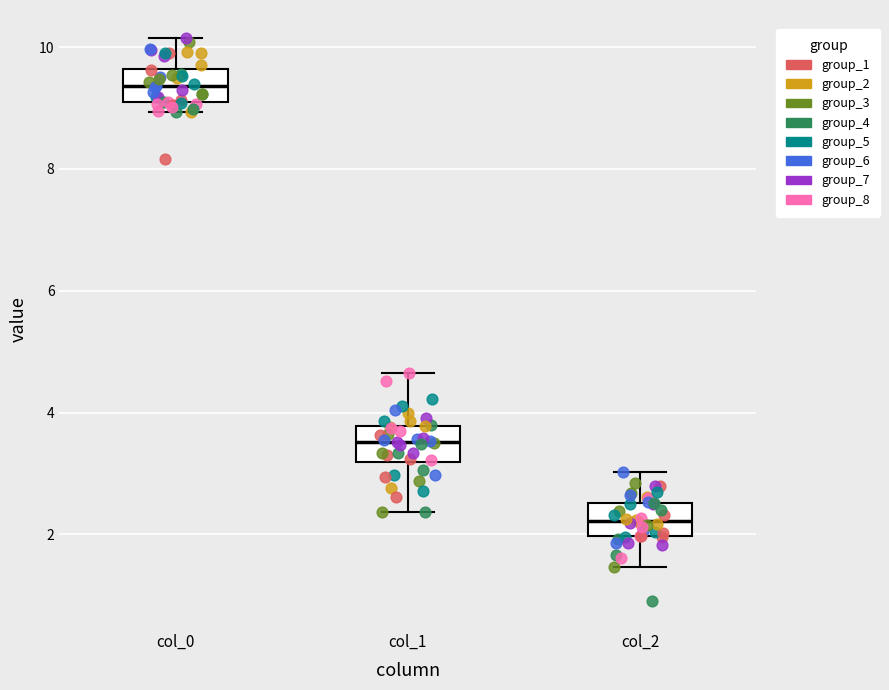

Which box's median line is the highest?

col_0